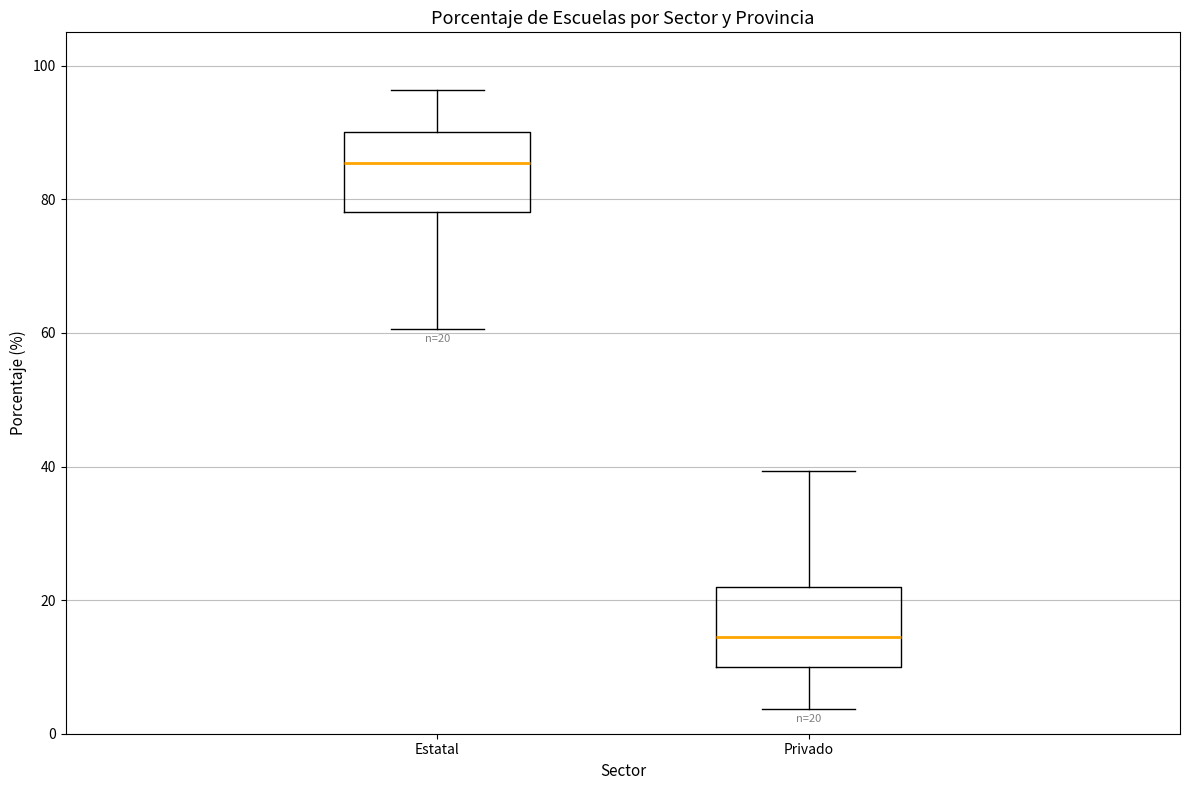

Which box's median line is the lowest?

Privado